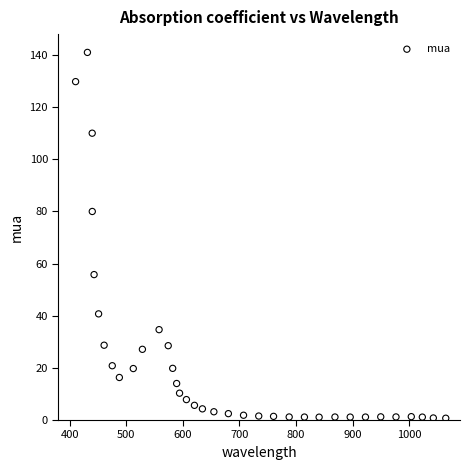

What Y value in the scatter plot is closest to 70?

80.0